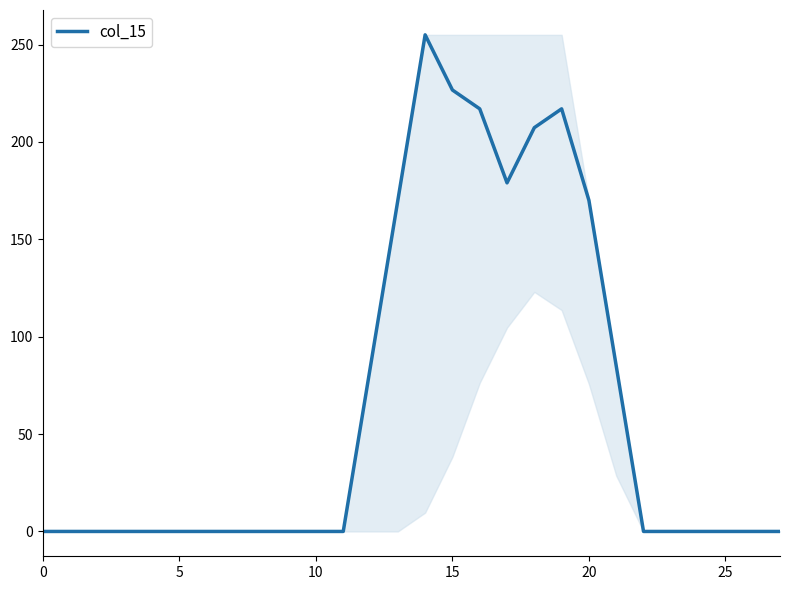

What is the difference between the maximum and minimum values?

255.0